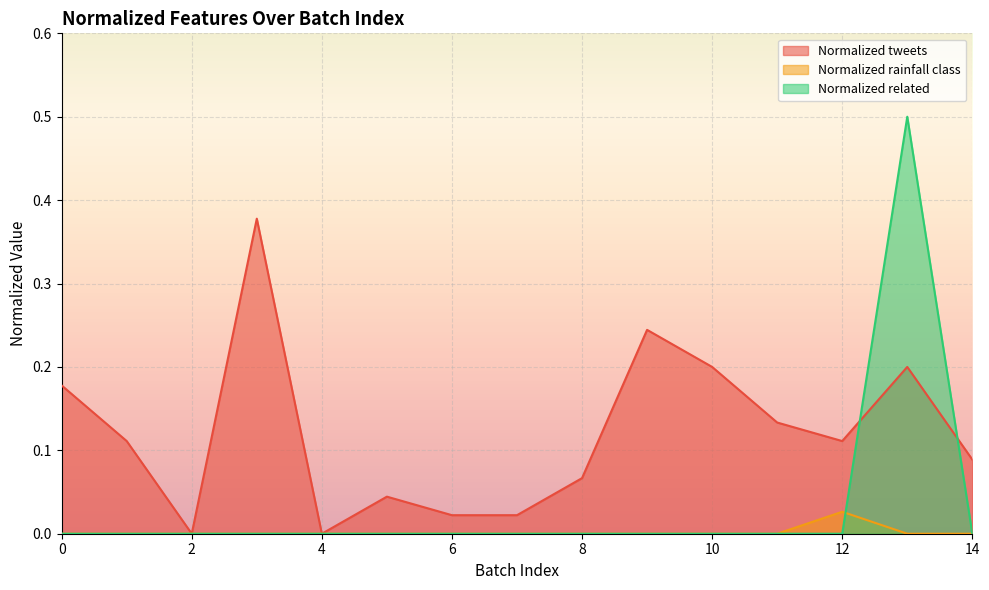

In Normalized rainfall class, how many points are higher than both neighbors (excluding endpoints)?

1